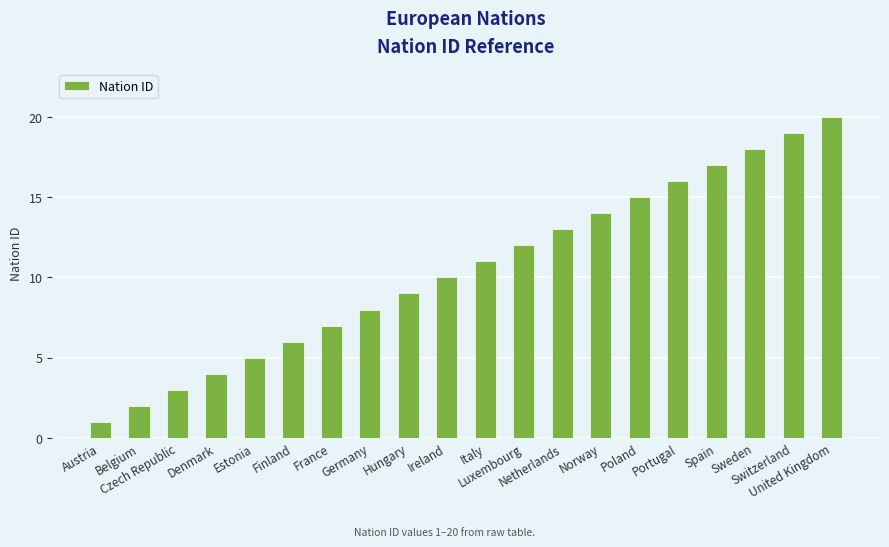

Between Estonia and Poland, which is larger?

Poland